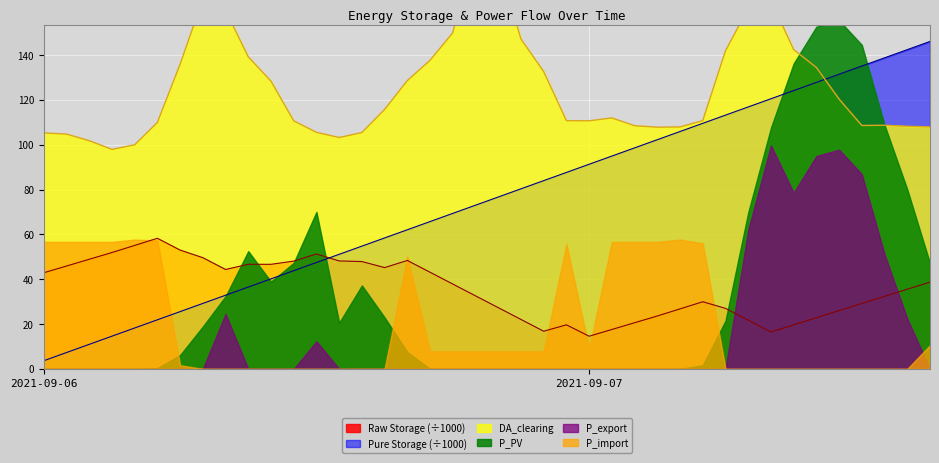

What position from the left is 2021-09-06 03:00?

4